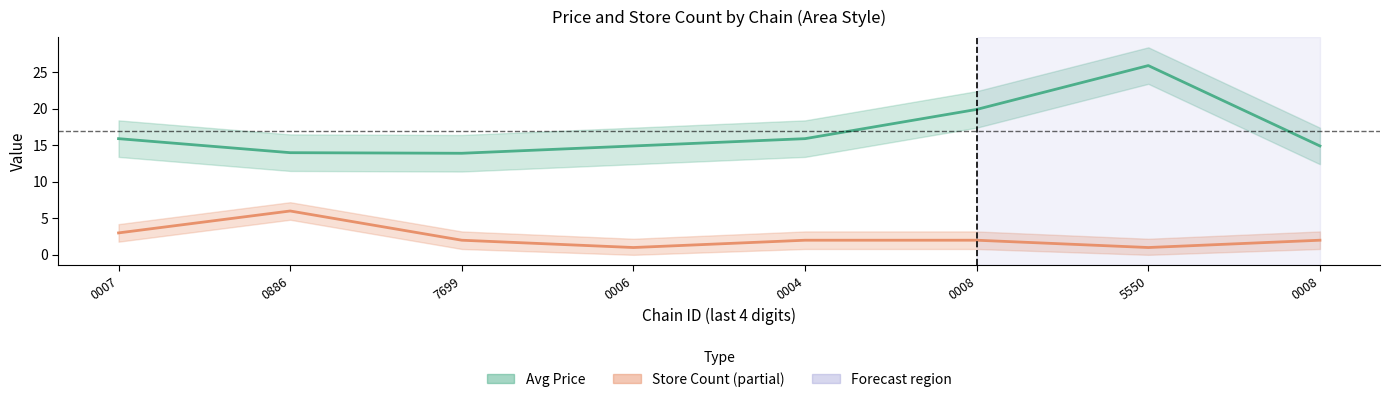

At 5550, list the series in order from largest to smallest.

avg_price, store_count